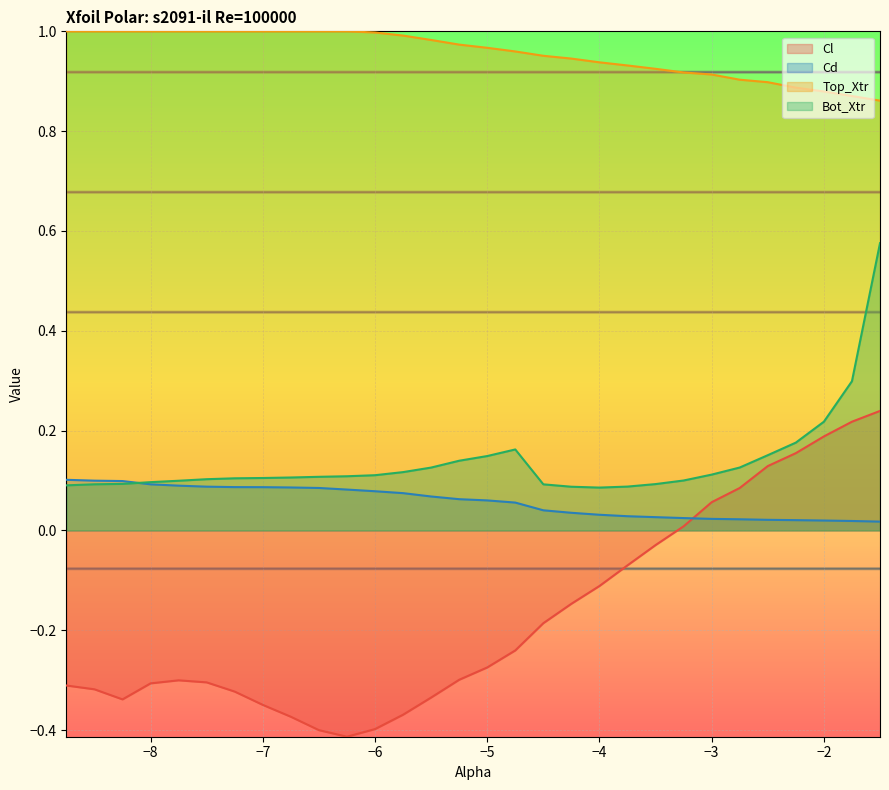

List the series in order of their peak value, highest first.

Top_Xtr, Bot_Xtr, Cl, Cd